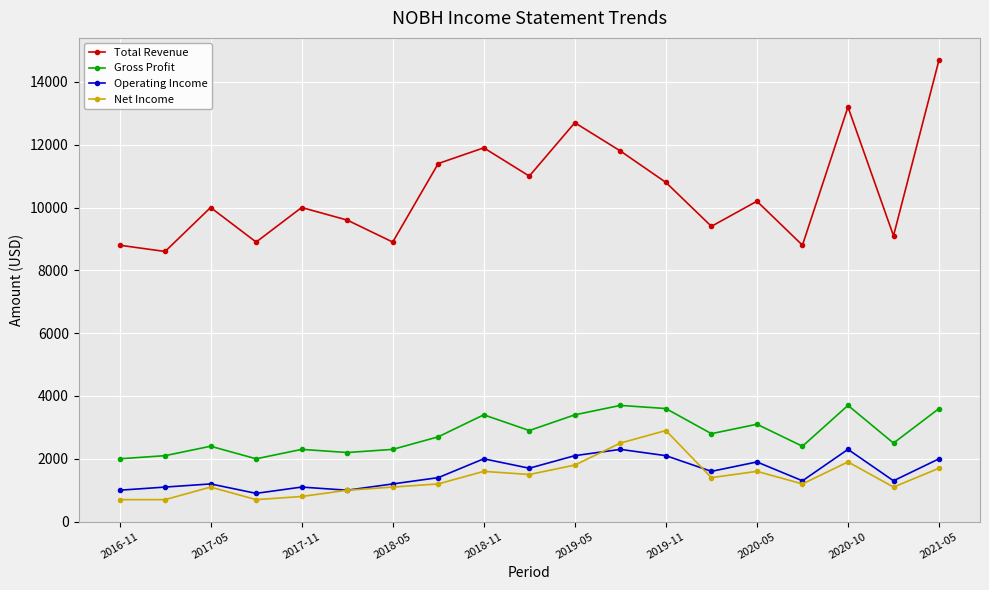

What is the maximum value for Operating Income?

2300